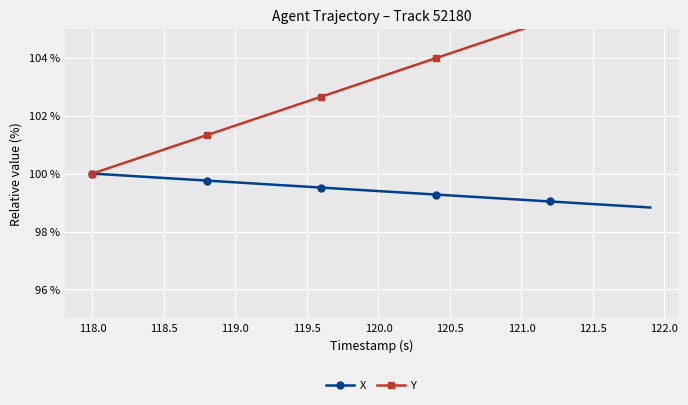

What are all the series names shown in the legend?

X, Y